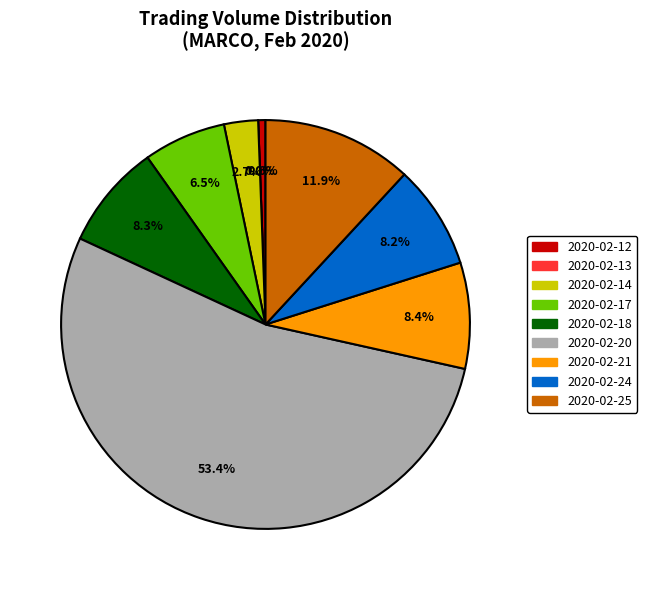

What percentage is the 2020-02-12 slice, to the nearest percent?

1%